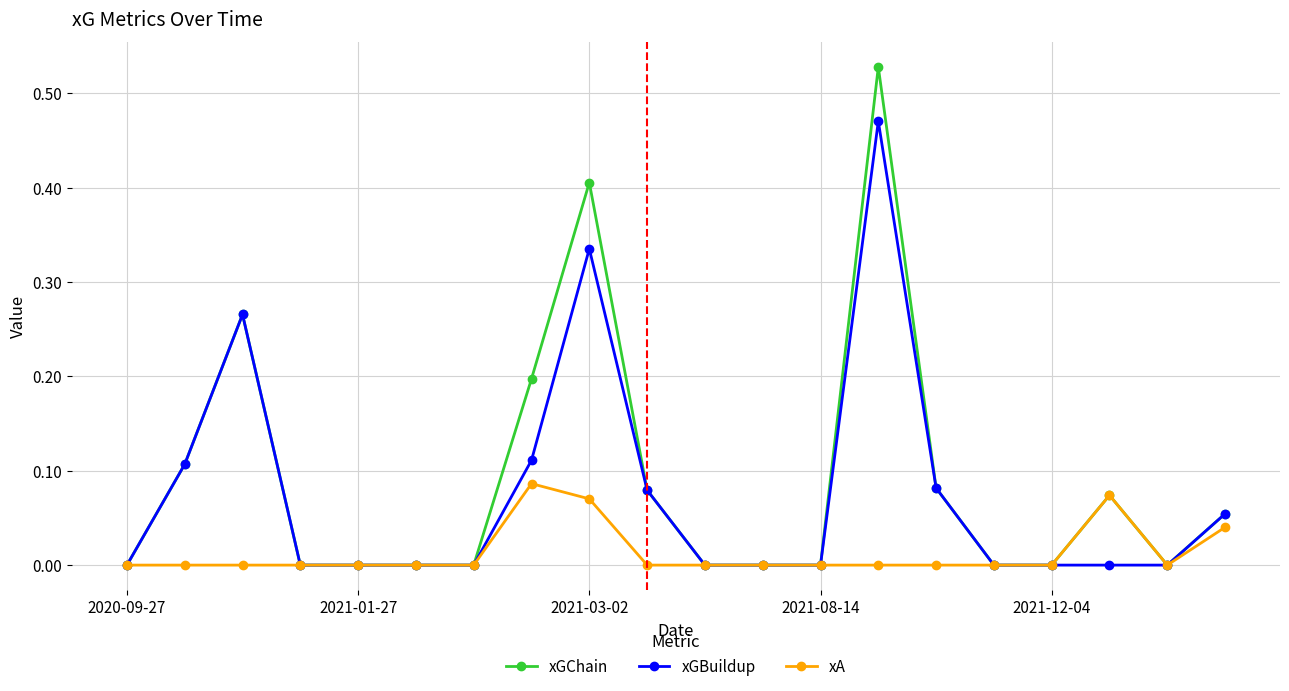

Which series has the widest spread of values?

xGChain